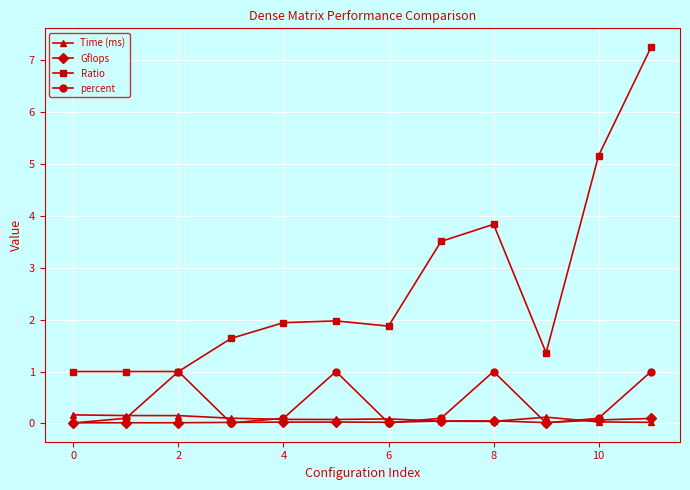

In percent, how many points are higher than both neighbors (excluding endpoints)?

3